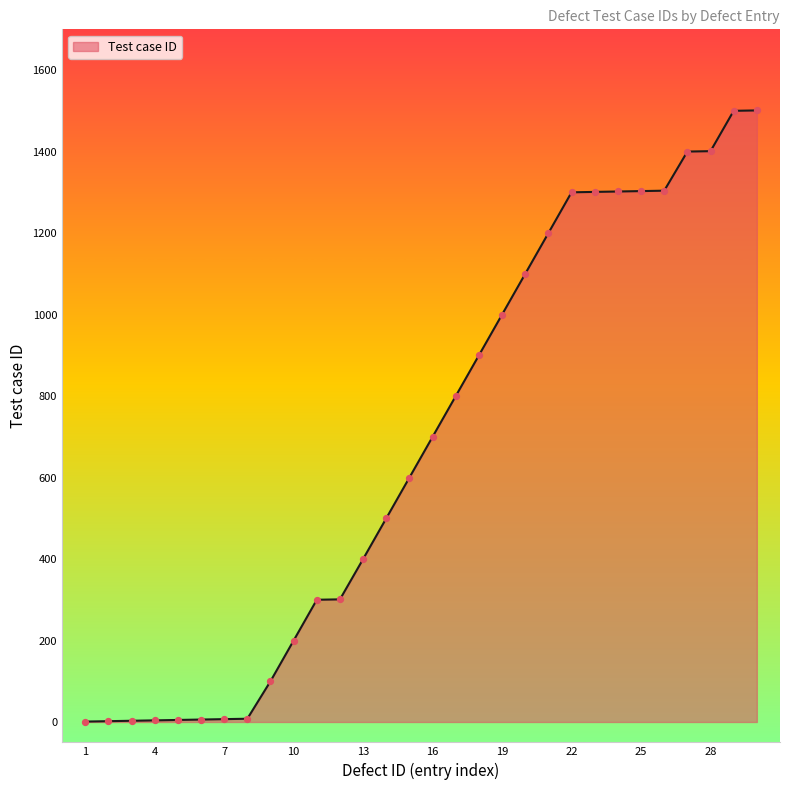

What is the difference between the maximum and minimum values?

1500